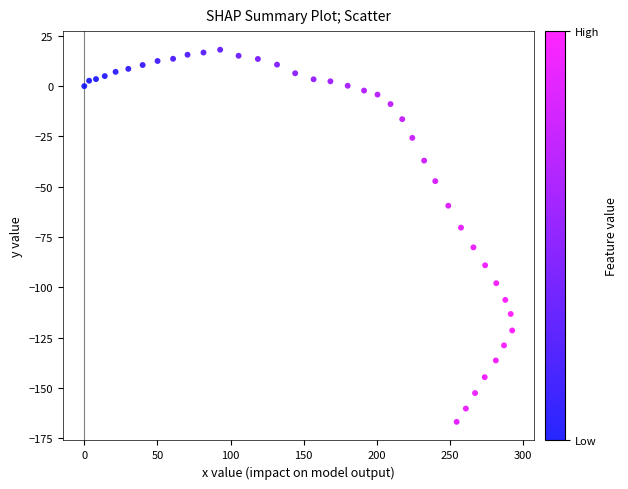

What Y value in the scatter plot is closest to -74?

-70.3